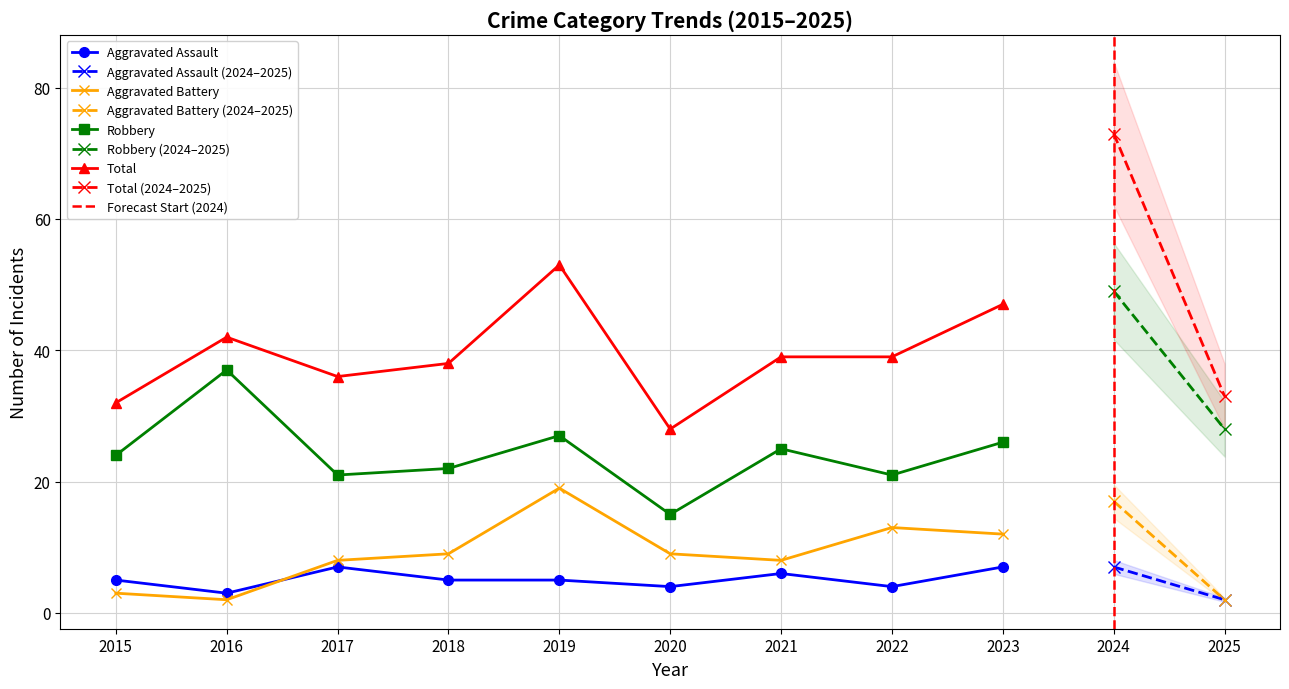

Rank the series by their maximum value, from highest to lowest.

Total, Robbery, Aggravated Battery, Aggravated Assault